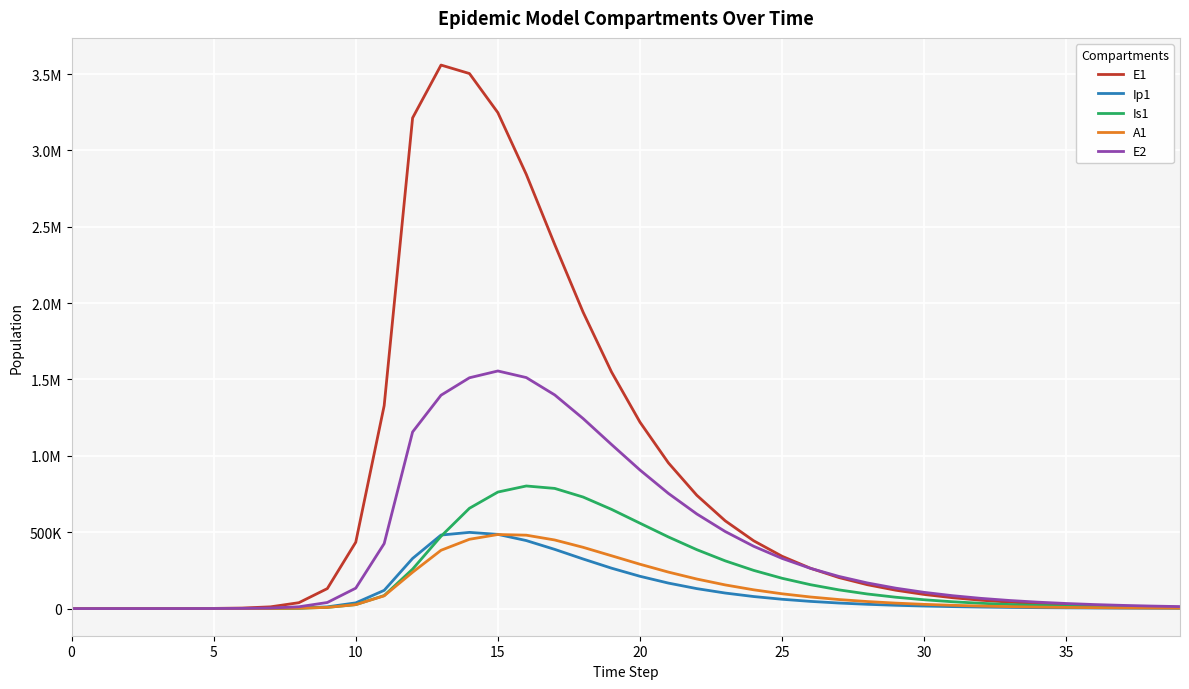

What is the greatest value displayed?

3558960.2